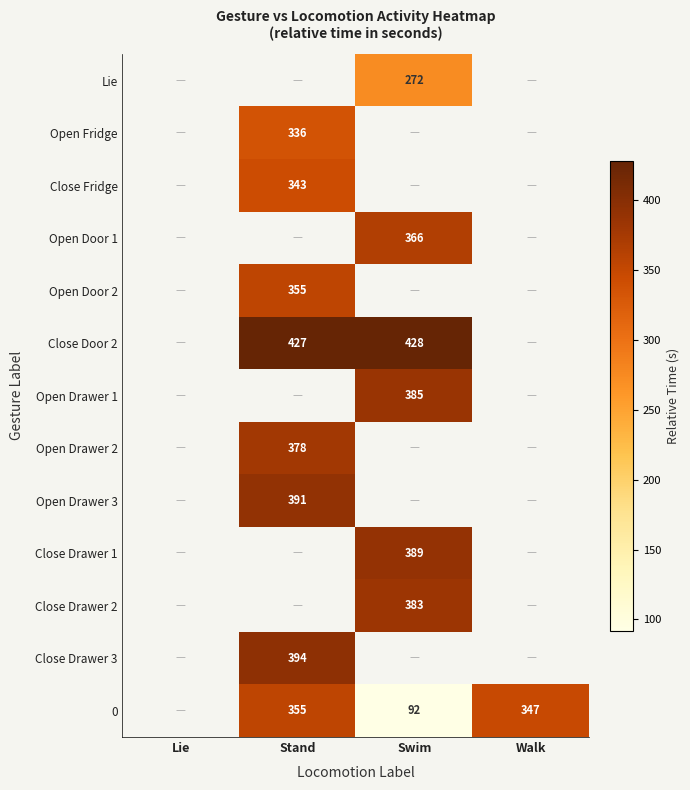

The Lie series shows 272 at Swim. True or false?

True